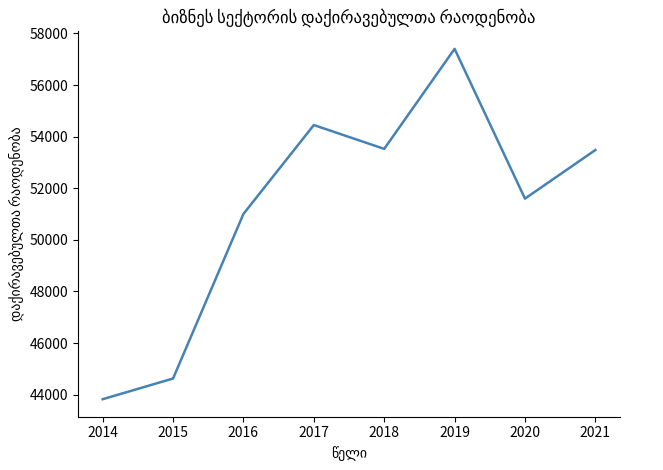

What is the change in value from 2015 to 2016?

+6381